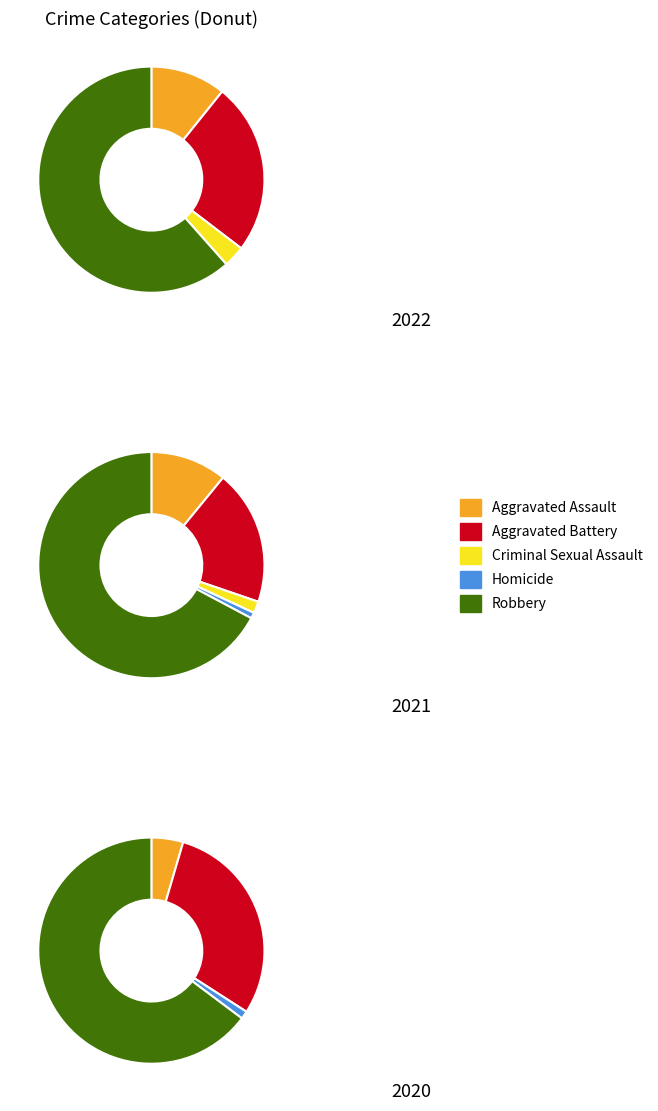

Does values_2020 represent more than half of the total?

No